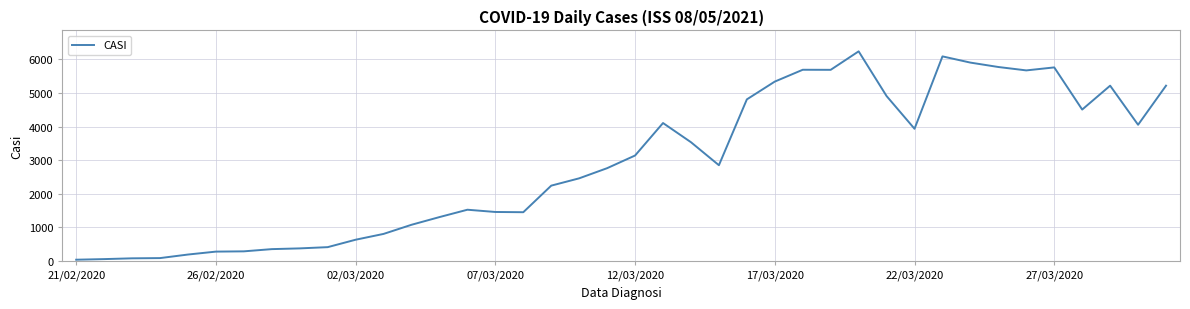

How many categories are shown in the chart?

40